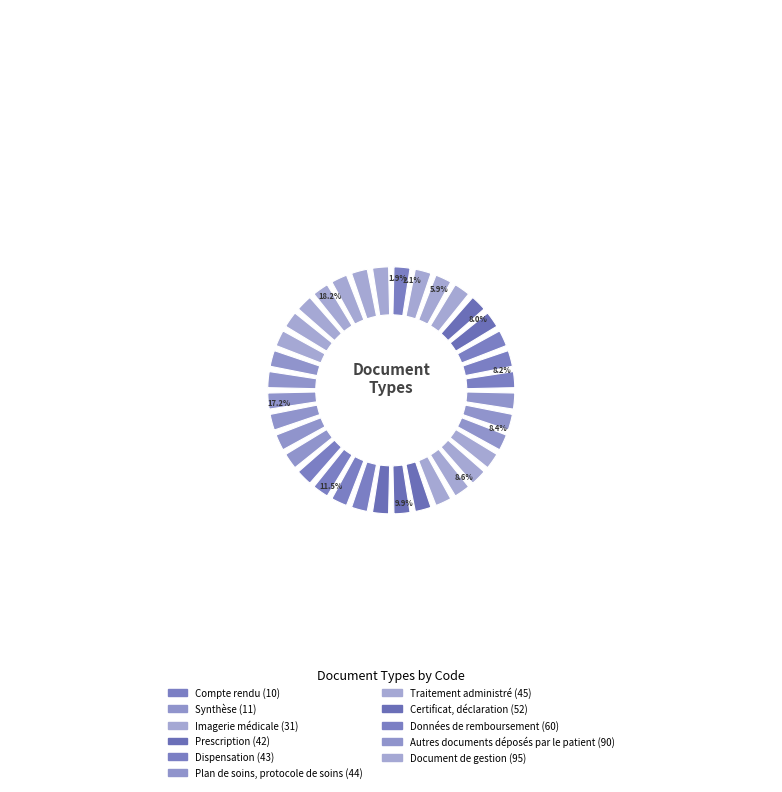

What percentage is NOT represented by Document de gestion?

81.8%